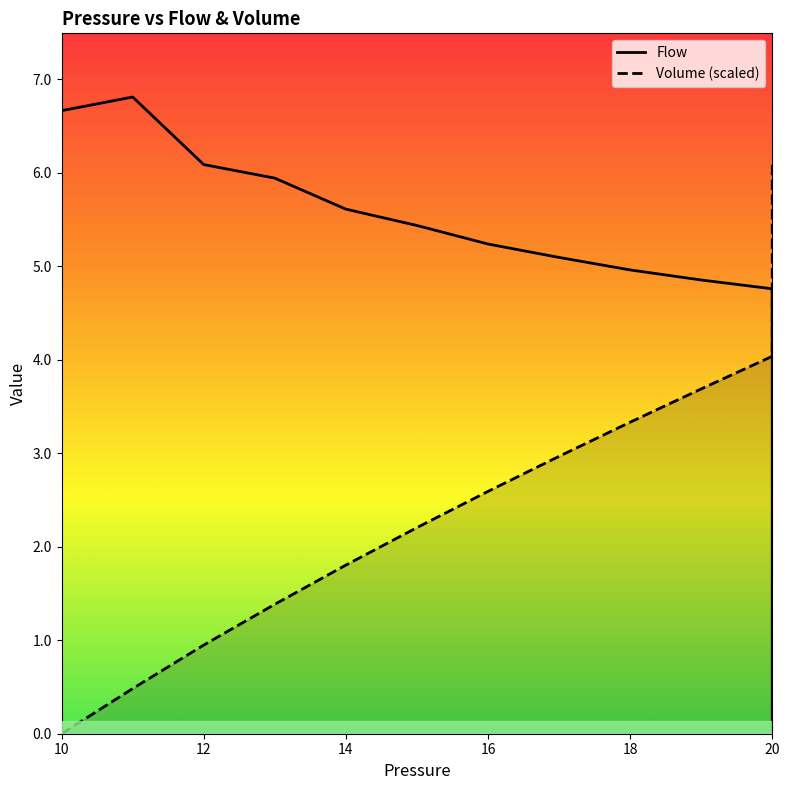

How many values in the Flow series exceed 1?

20